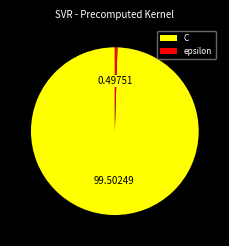

Which slice is the smallest?

epsilon